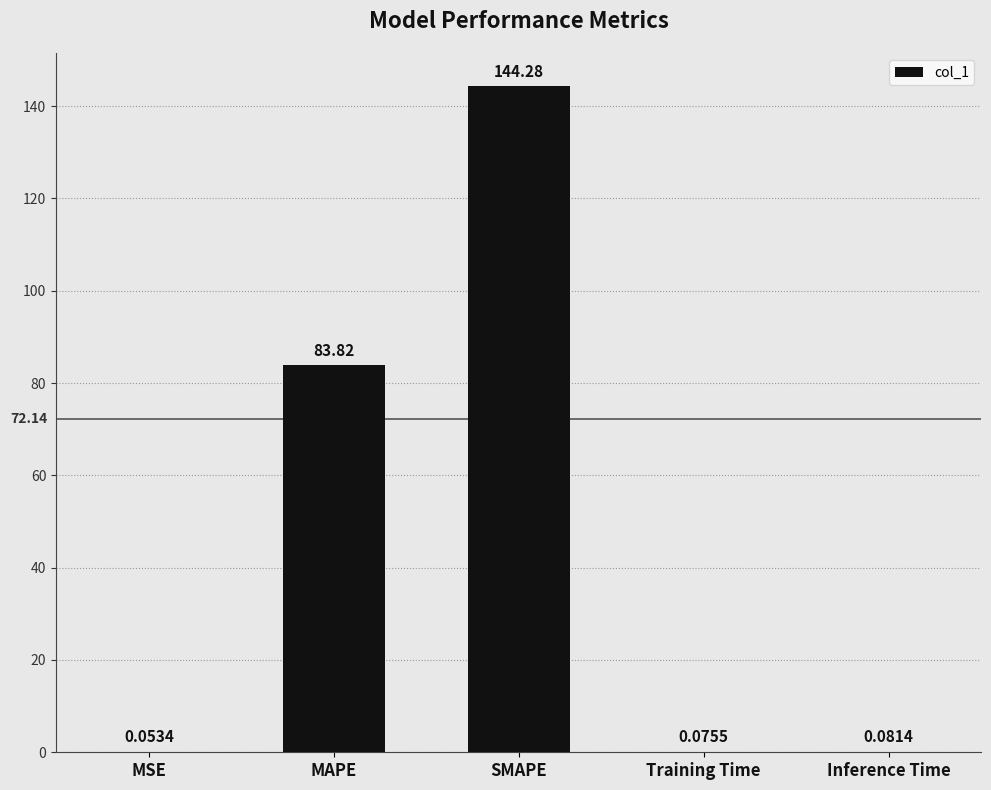

True or false: the data shows 144.3 at SMAPE.

True